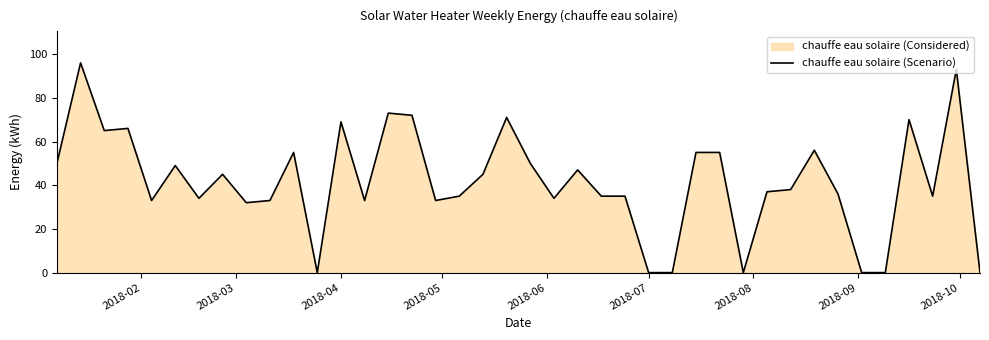

How many points are higher than both their immediate neighbors (excluding endpoints)?

12